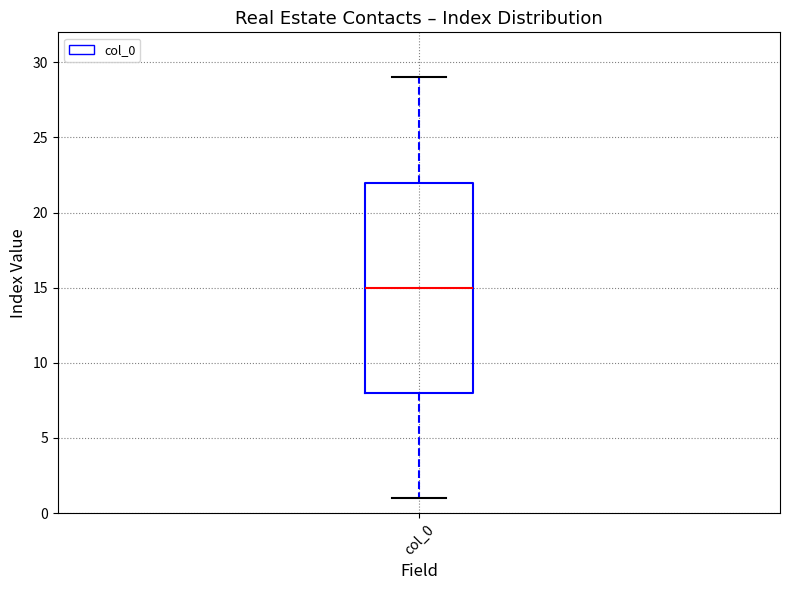

Where does the upper whisker of the box for col_0 end on the y-axis? The values are not printed on the chart, so give them approximately, as read against the axis.

29